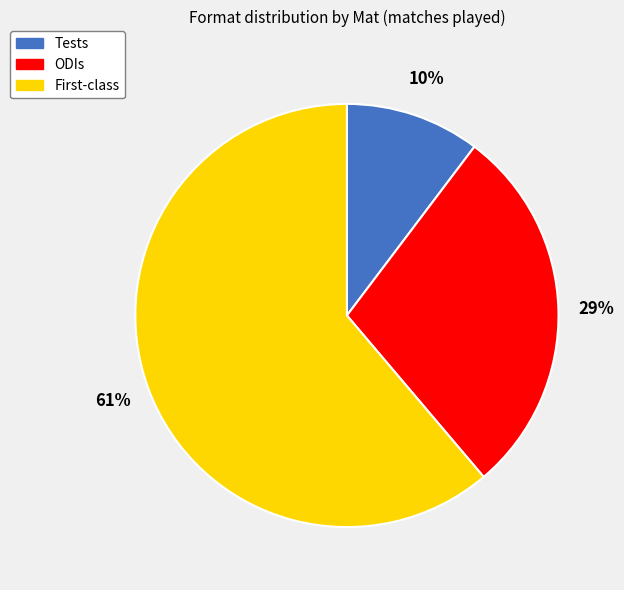

Which category accounts for the majority?

First-class